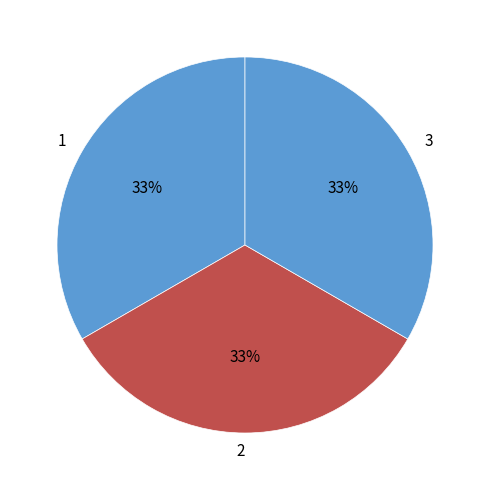

To the nearest percent, what is the combined percentage of 1 and 3?

67%